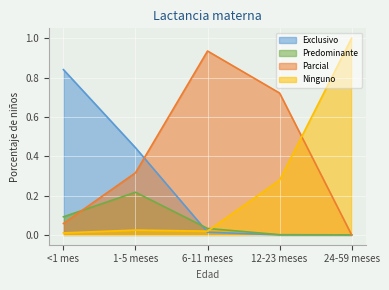

What is the average value of the Parcial series?

0.4